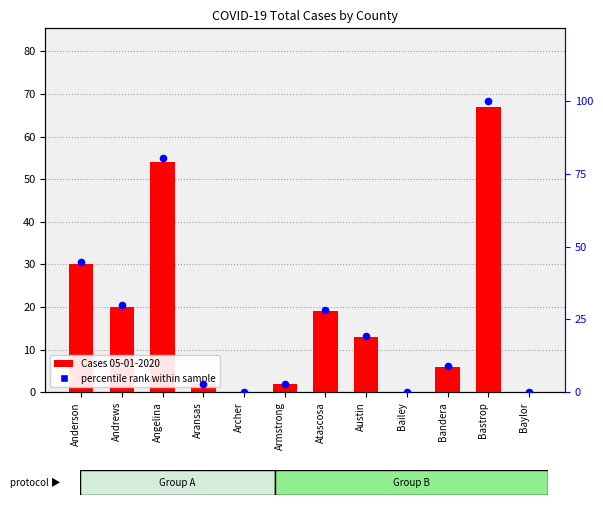

At which category is the sum across all series the highest?

Bastrop